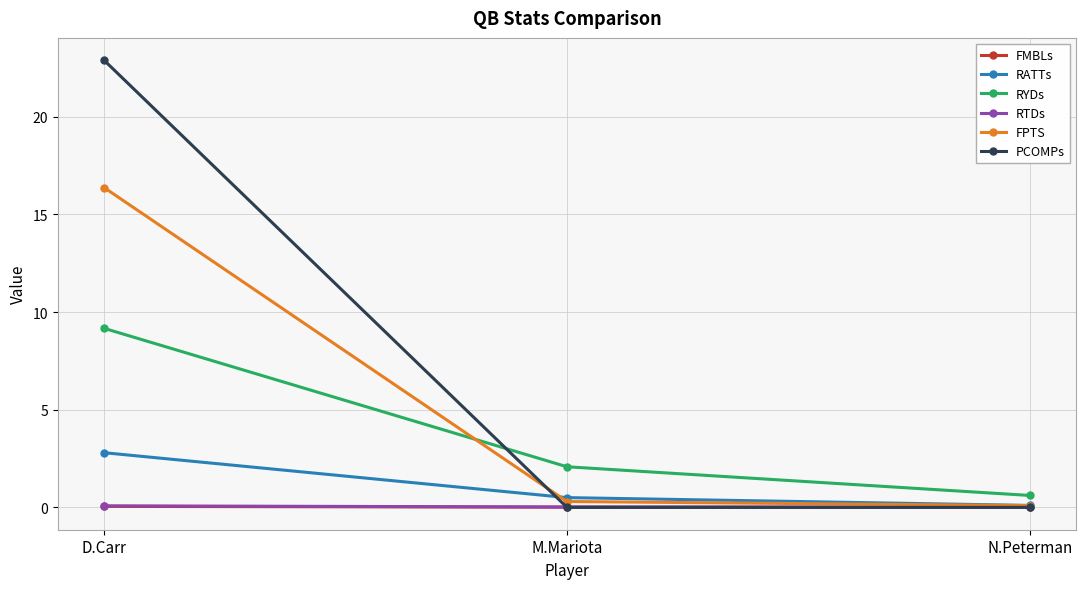

Which series changed the most between D.Carr and M.Mariota?

PCOMPs